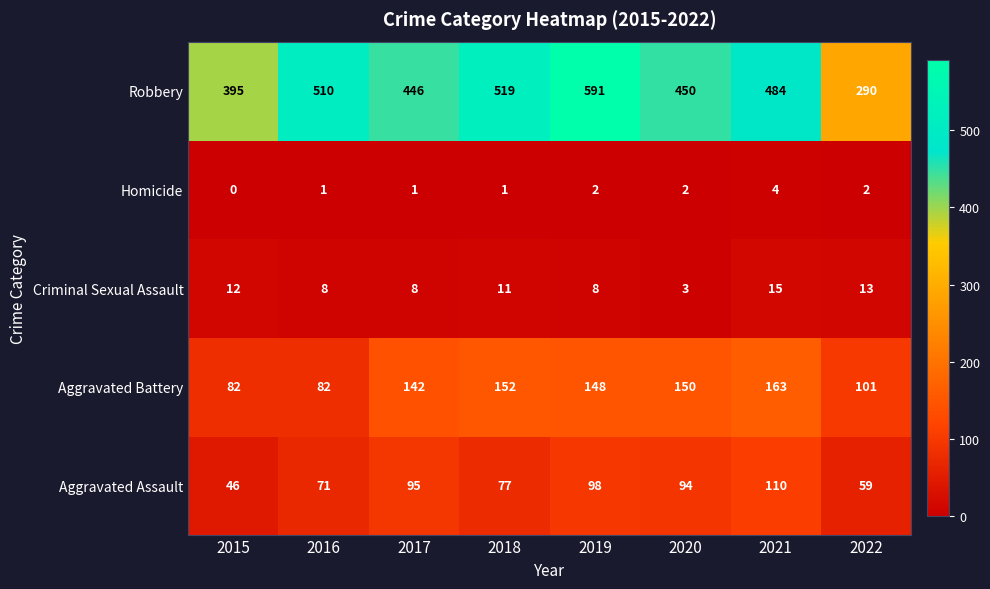

What is the lowest value of the Criminal Sexual Assault series?

3